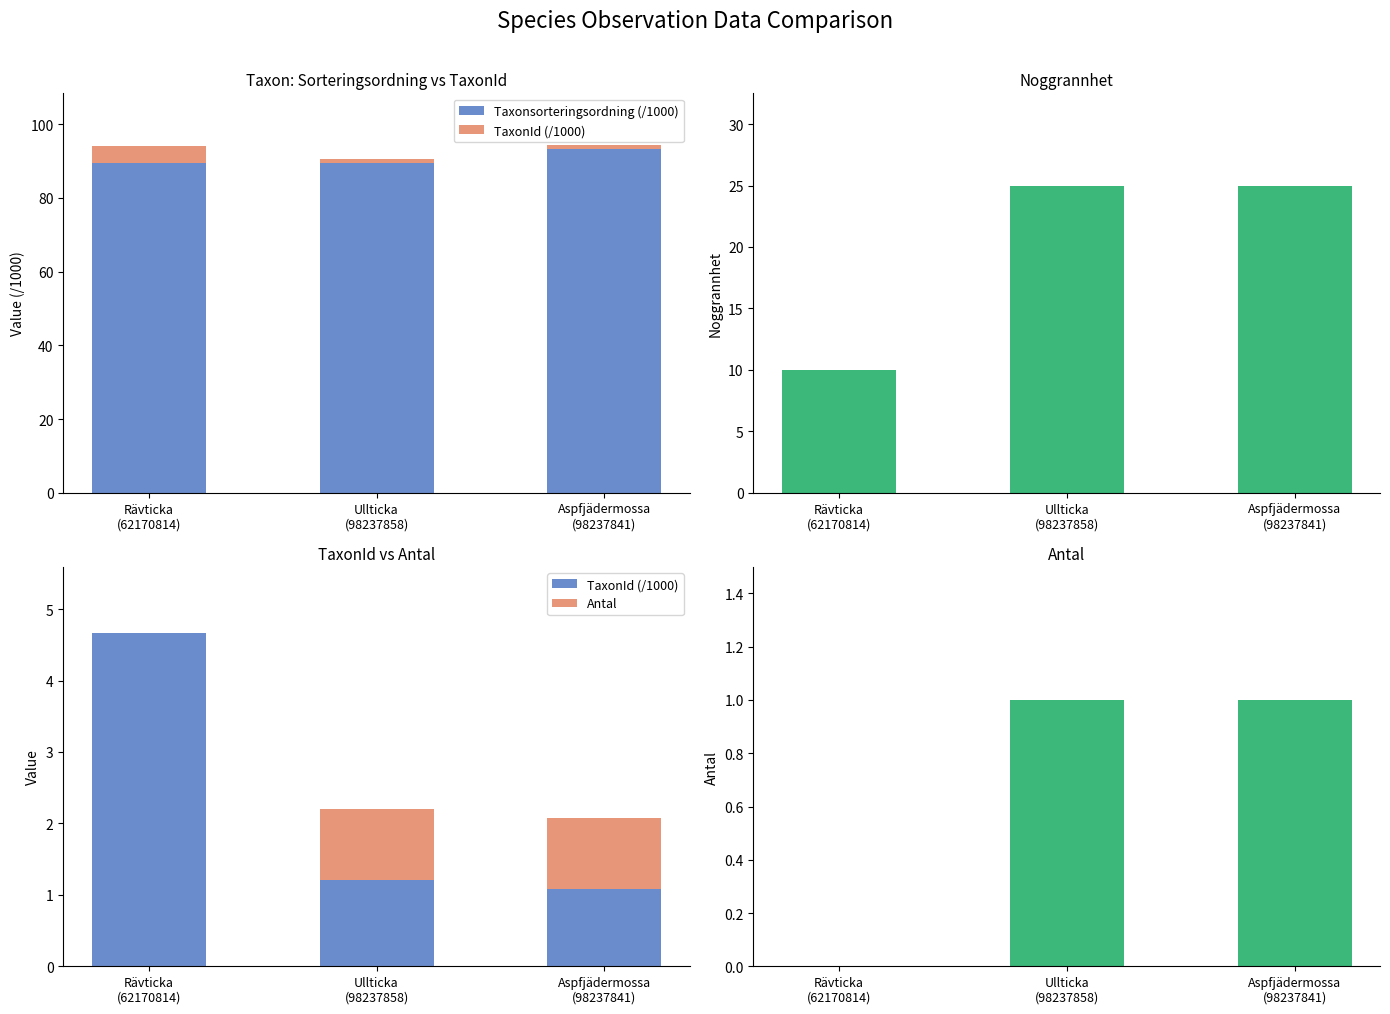

Is it true that Noggrannhet equals 14.2 at Rävticka
(62170814)?

False